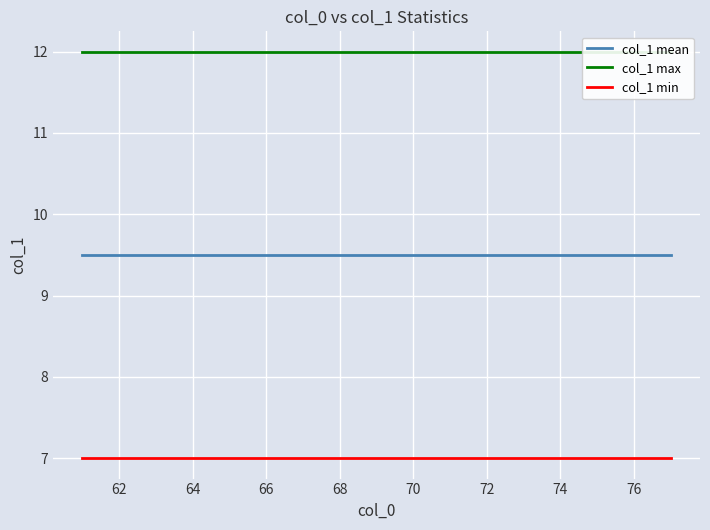

True or false: col_1 mean and col_1 min cross at least once.

False